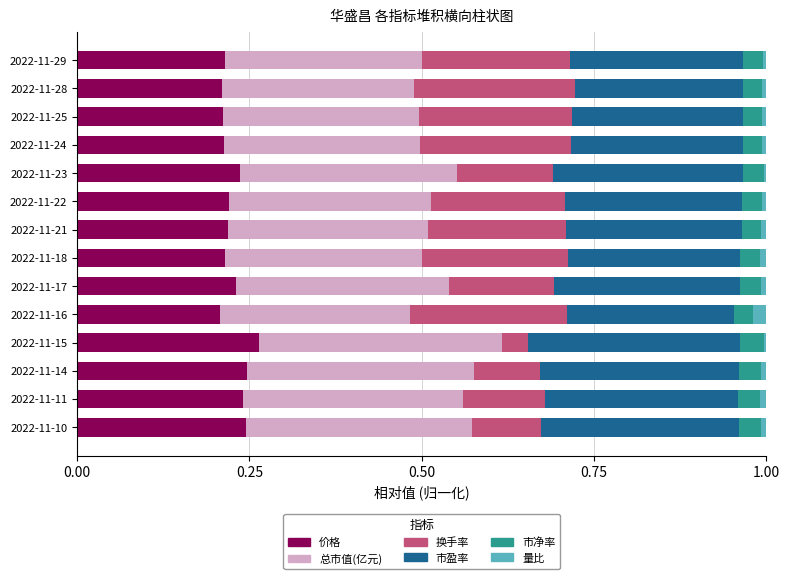

The value of 价格 at 2022-11-17 is 0.4. True or false?

False